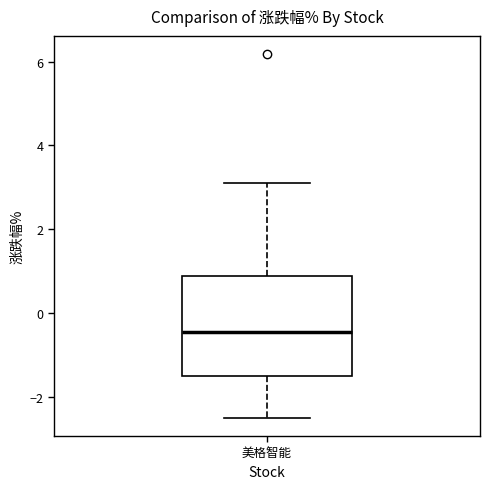

Read this box plot against the y-axis: the position of the median line, the range covered by the box, and the ends of both whiskers. The values are not printed on the chart, so give them approximately, as read against the axis.

median -0.4, box -1.6 to 0.8, whiskers -2.4 to 3.2